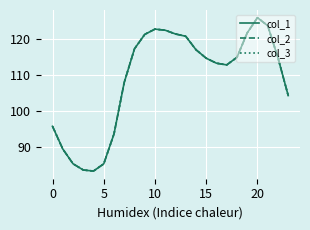

True or false: col_2 and col_3 cross at least once.

False